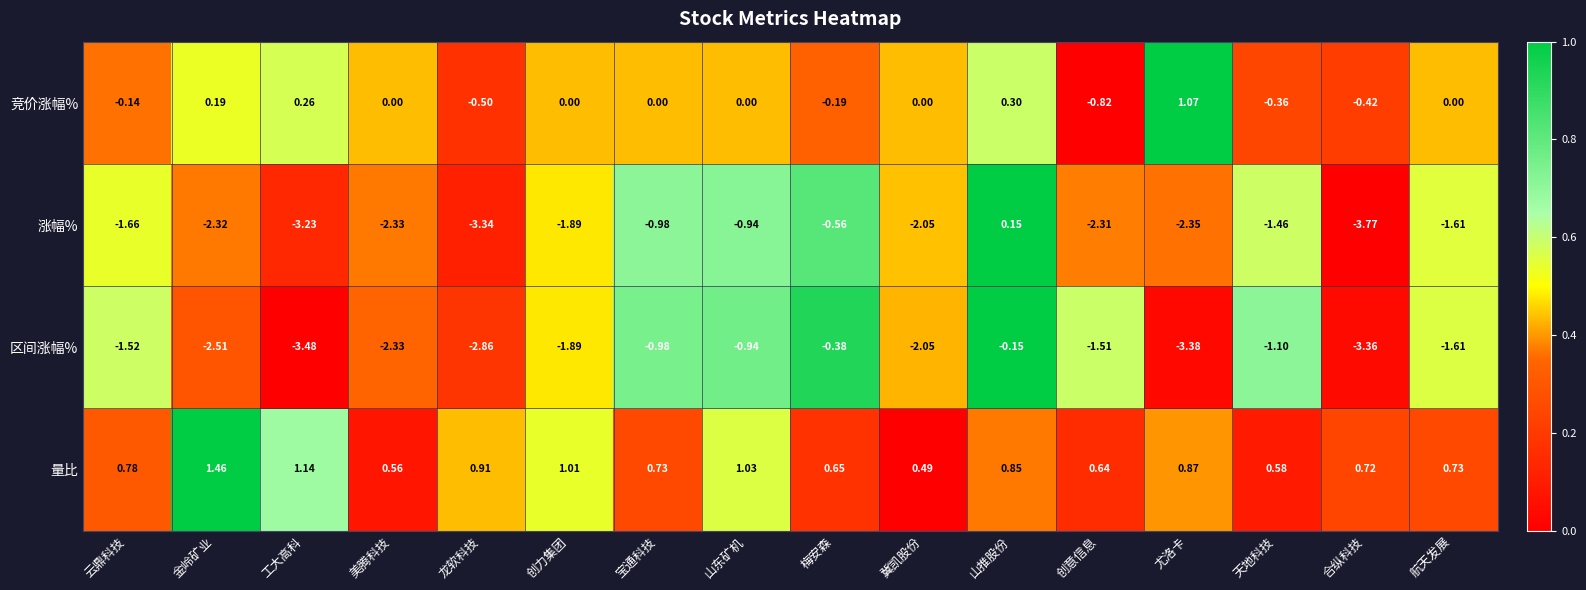

Where is 区间涨幅% nearest to the value -1?

宝通科技